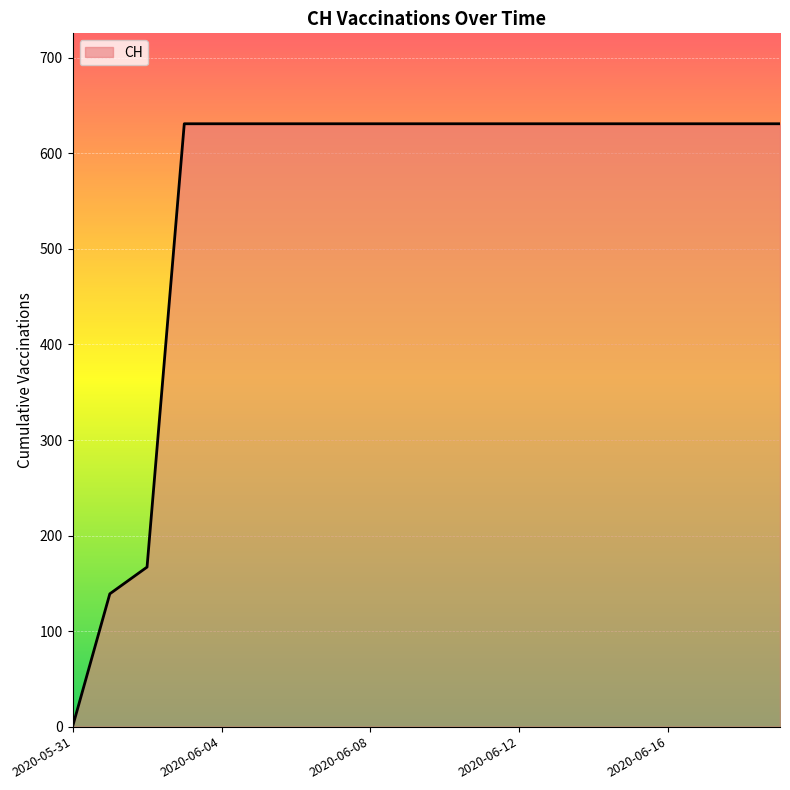

What is the greatest value displayed?

631